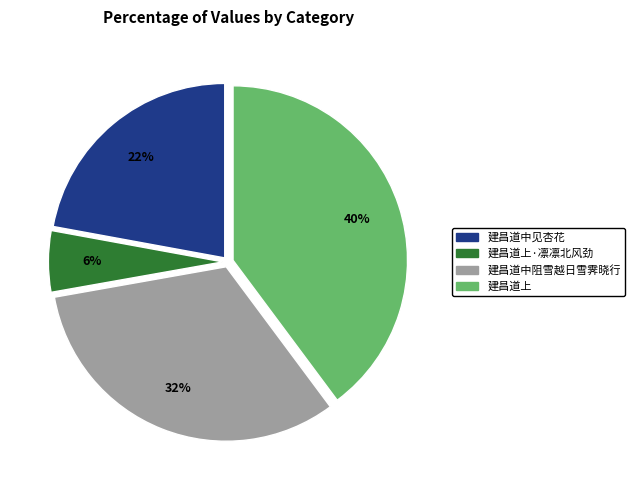

The 建昌道上·凛凛北风劲 slice represents 6% of the pie. True or false?

True